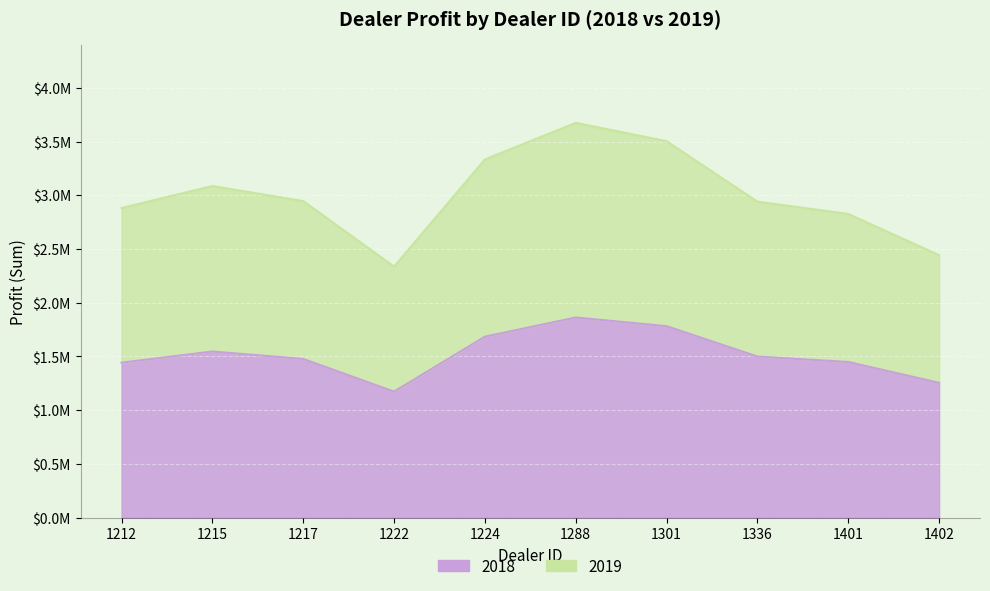

What is the spread (max minus min) of values at 1224?

1648825.0